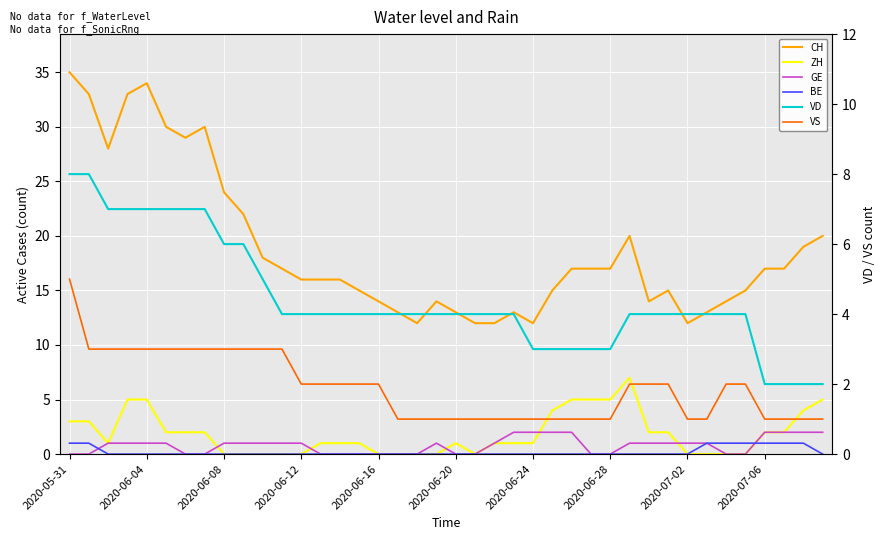

Which has a higher value, 27 or 14?

27